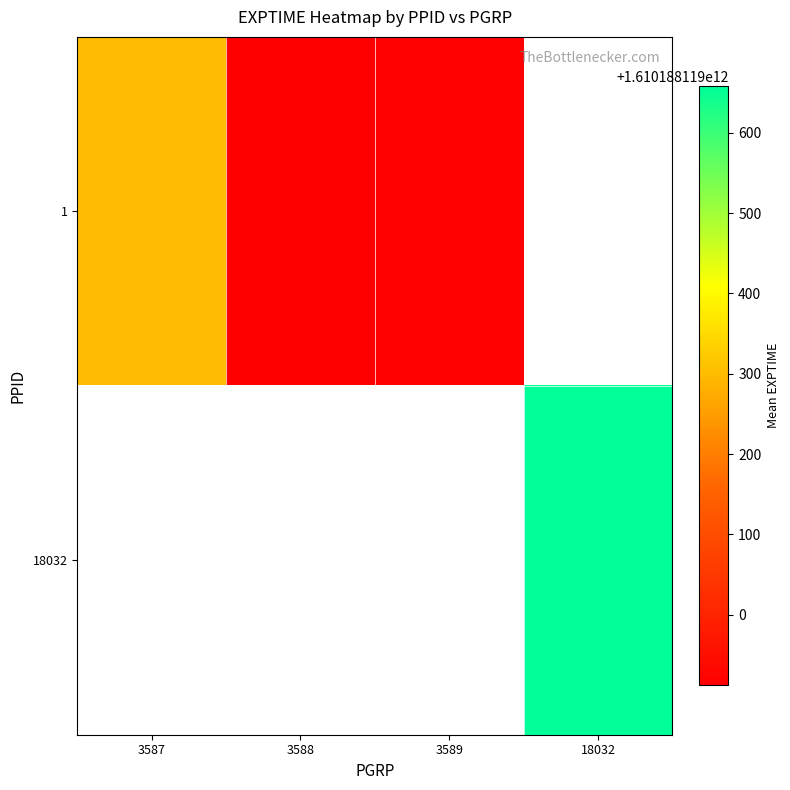

True or false: 3588_2 has a value of 763074114032 at 3587.

False